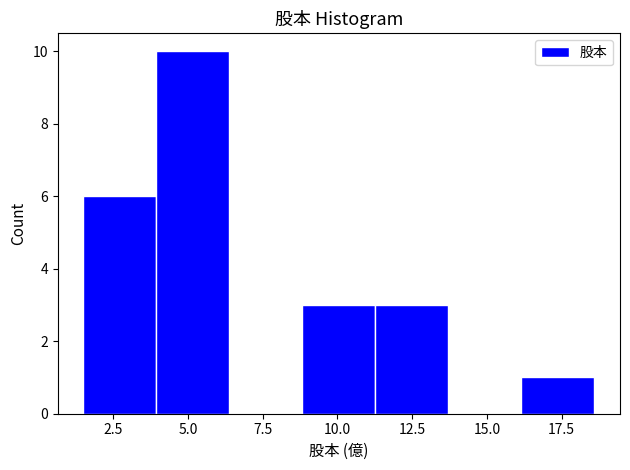

What is the height of the bar covering 4.0 to 6.5 on the x-axis? Neither the bar edges nor the heights are printed on the chart, so give them approximately, as read against the axes.

10